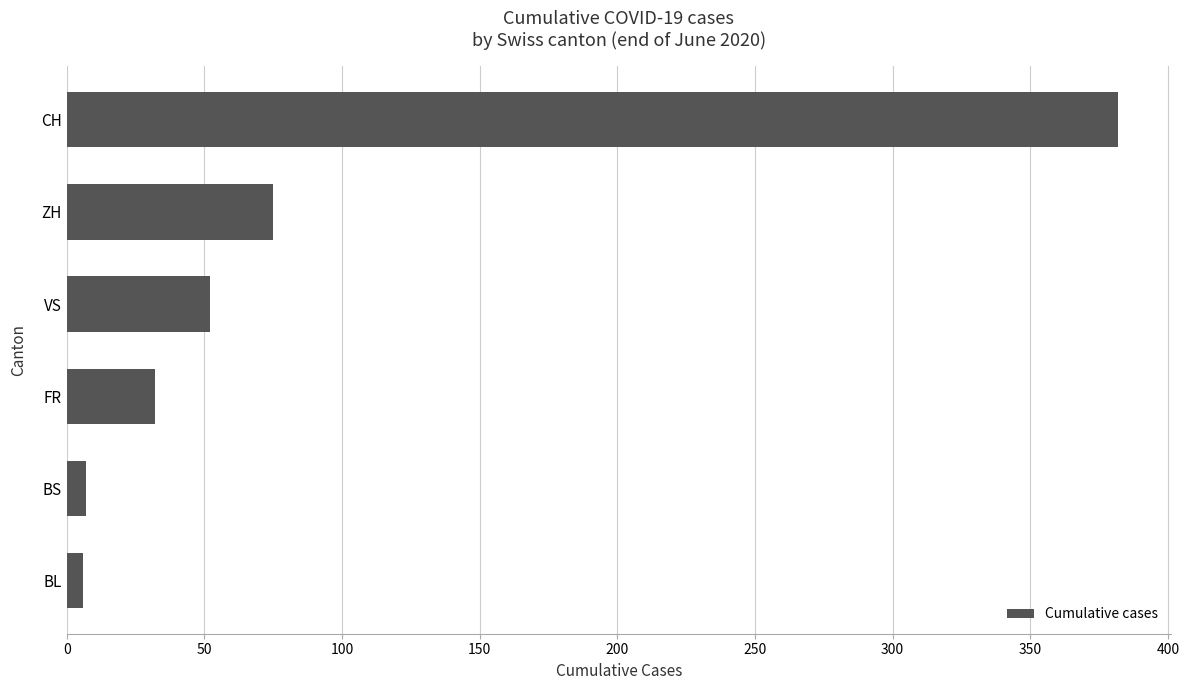

True or false: the data shows 55 at FR.

False